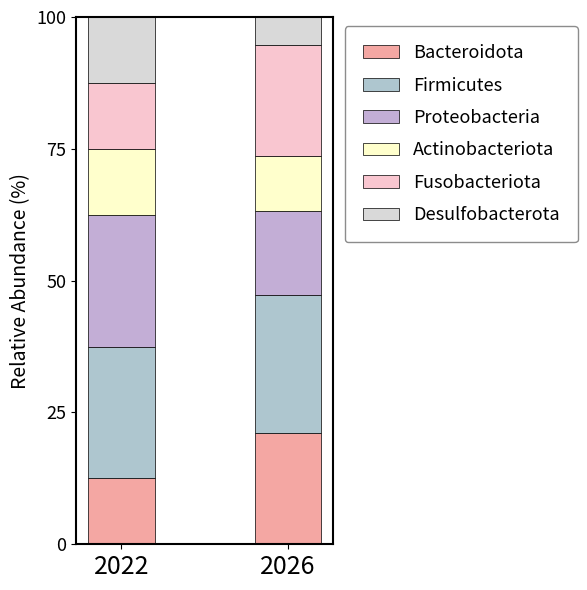

At which label does Actinobacteriota first exceed 12?

2022